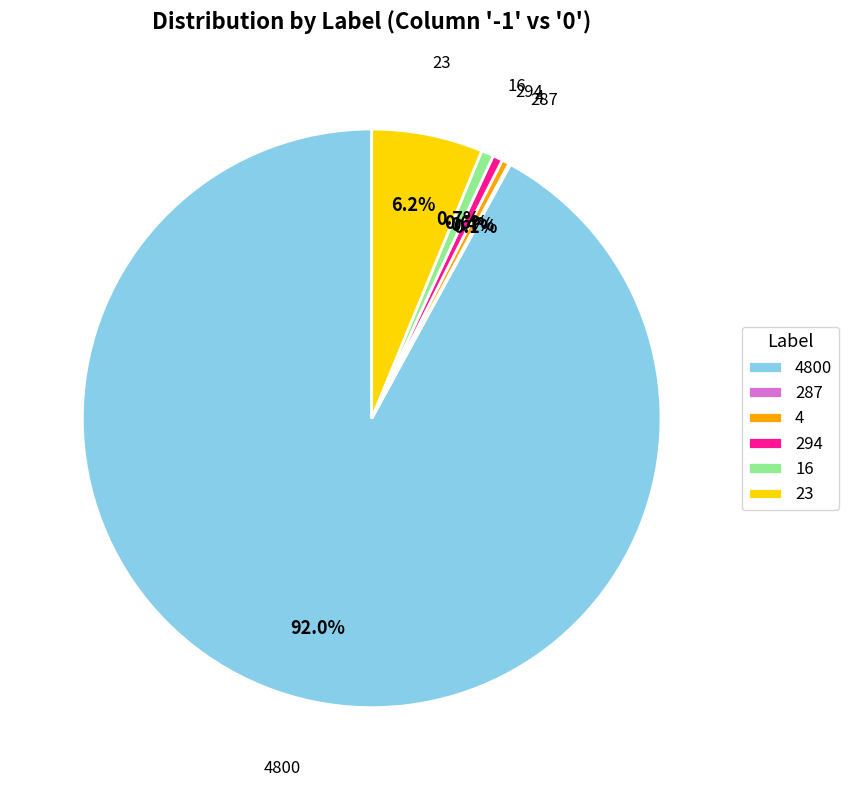

What portion of the pie excludes 4?

99.6%